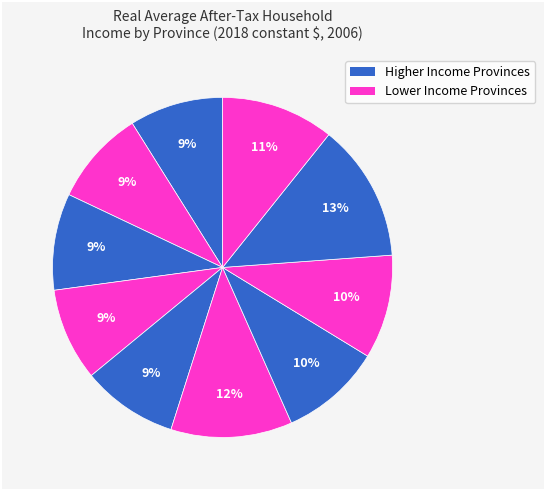

Which category has the smallest portion of the pie?

New Brunswick